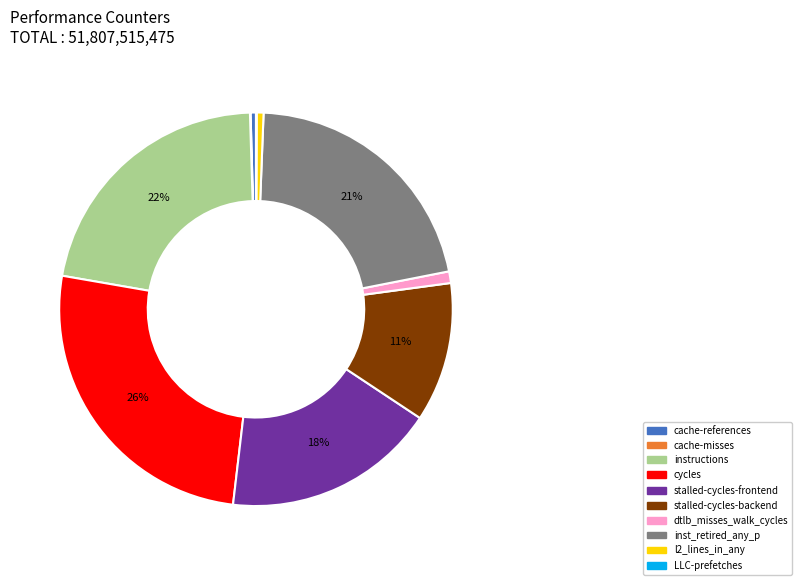

Which slice is the largest?

cycles